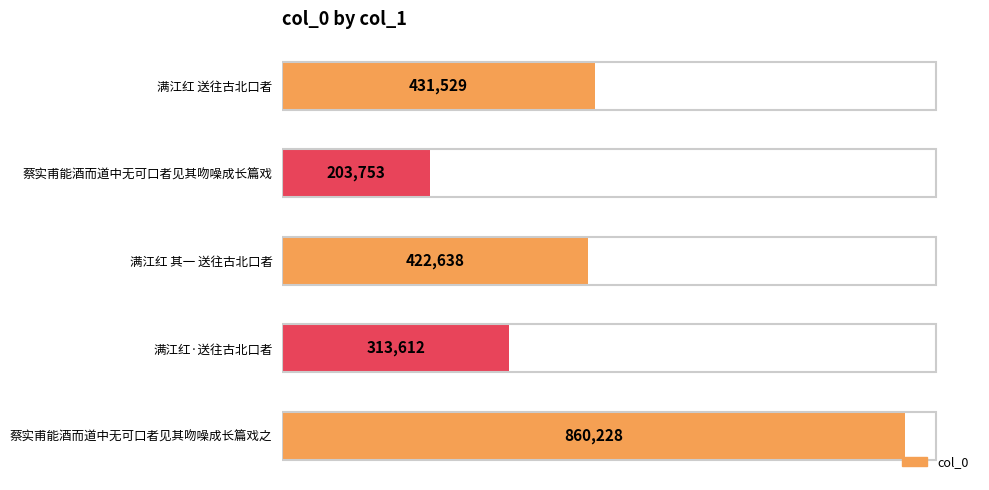

What is the difference between the maximum and second lowest values?

546616